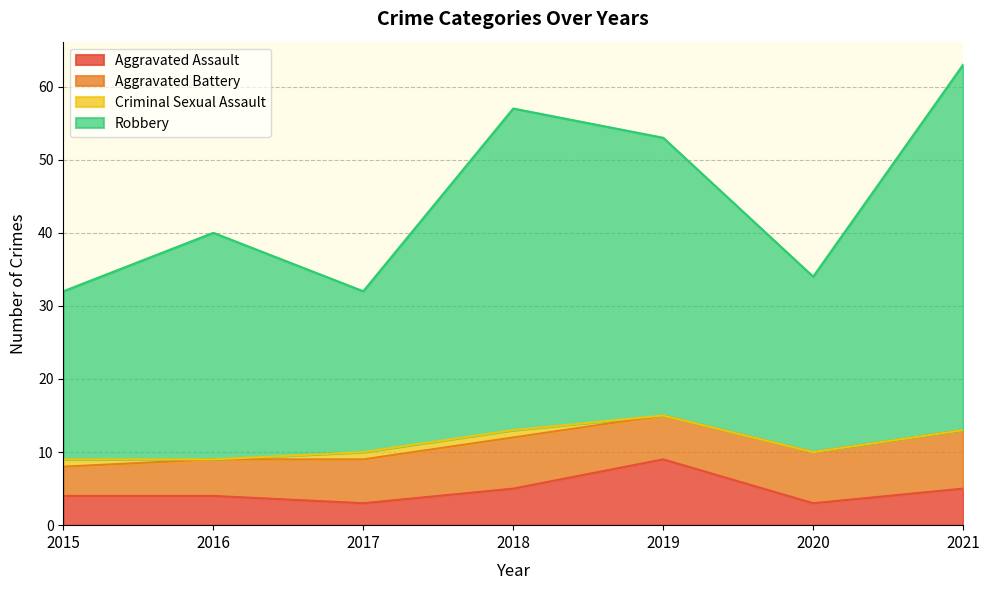

Where is Robbery nearest to the value 47?

2019